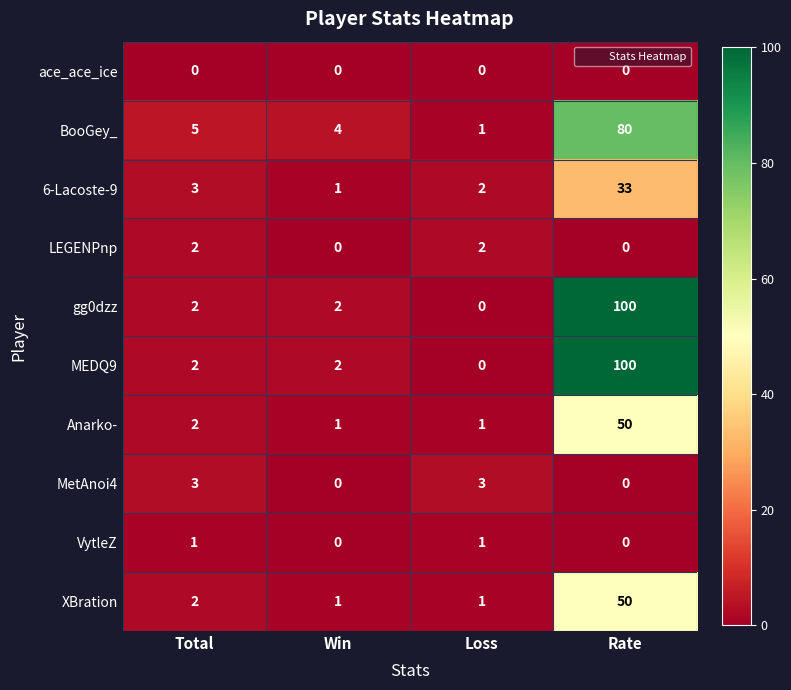

How many distinct data groups are displayed?

10